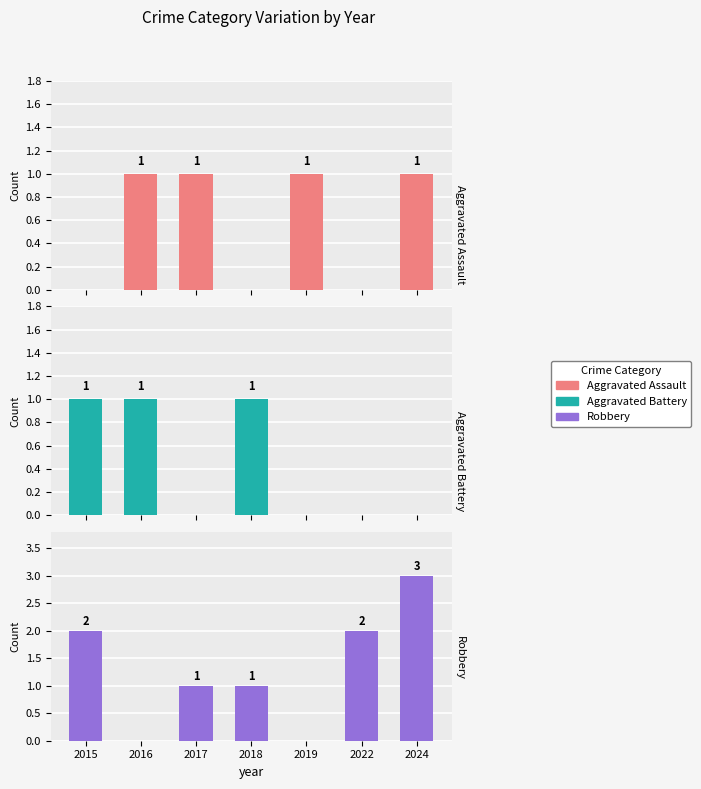

Which series changed the most between 2019 and 2024?

Robbery